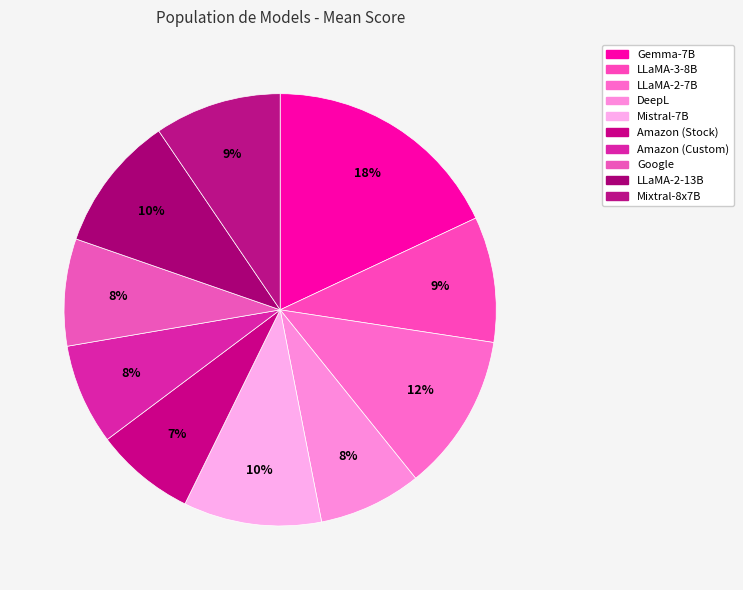

The Amazon (Custom) slice represents 2% of the pie. True or false?

False